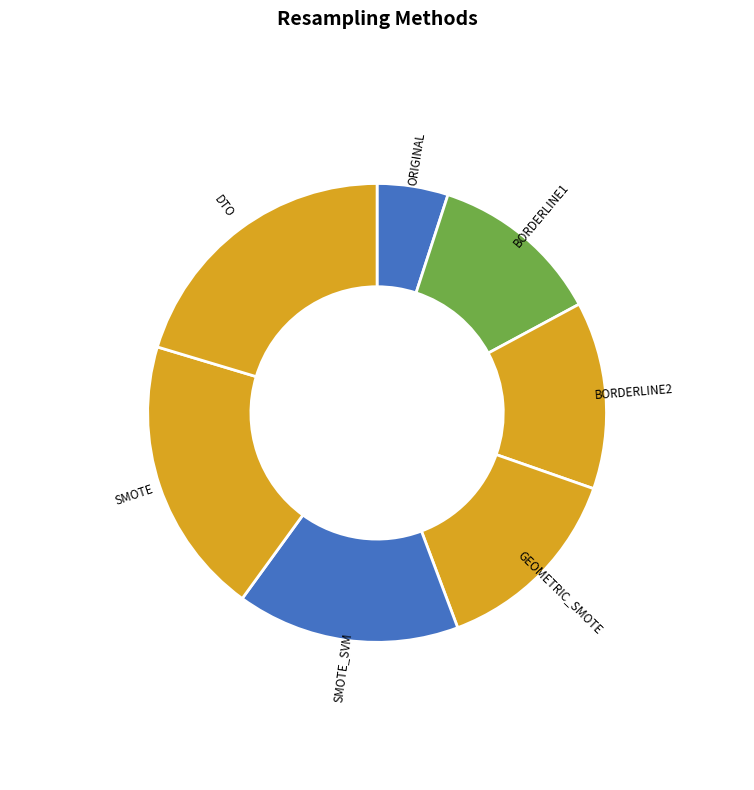

What is the largest slice in the pie chart?

DTO